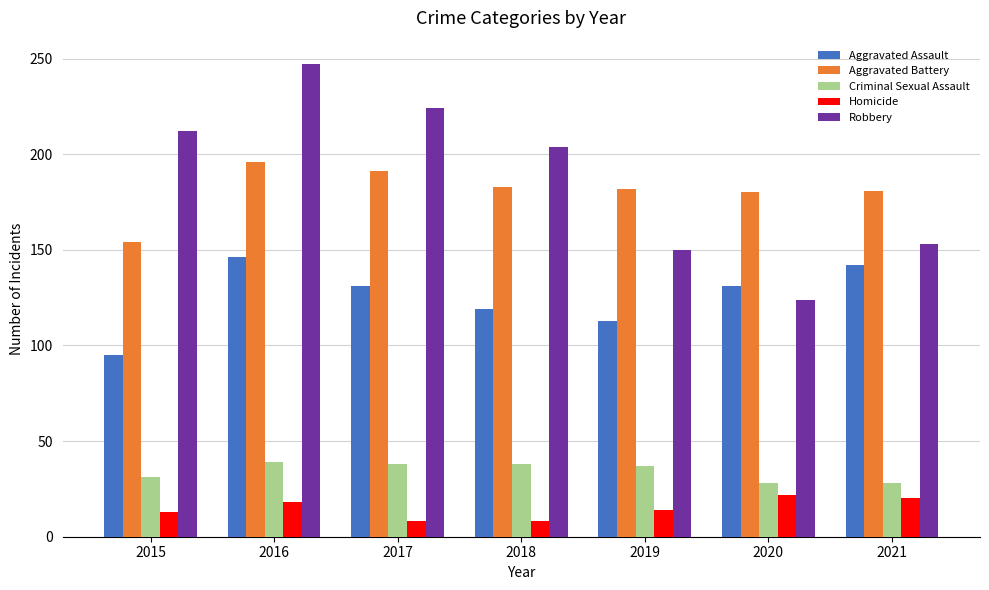

What is the maximum value for Robbery?

247